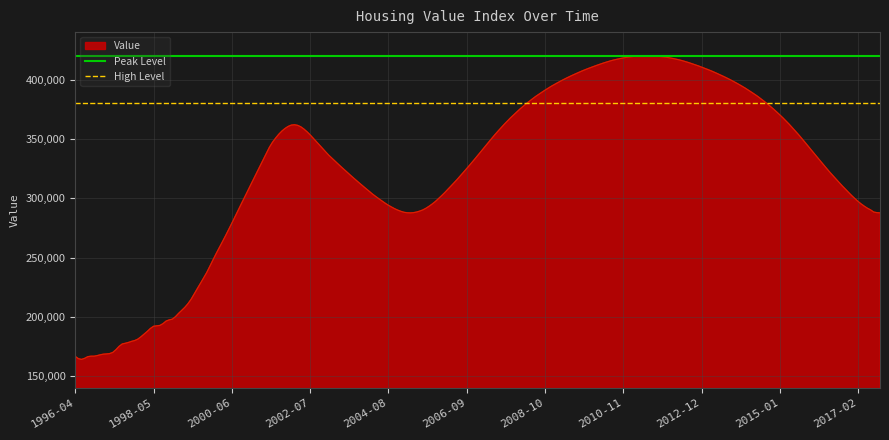

What is the minimum value for Value?

164100